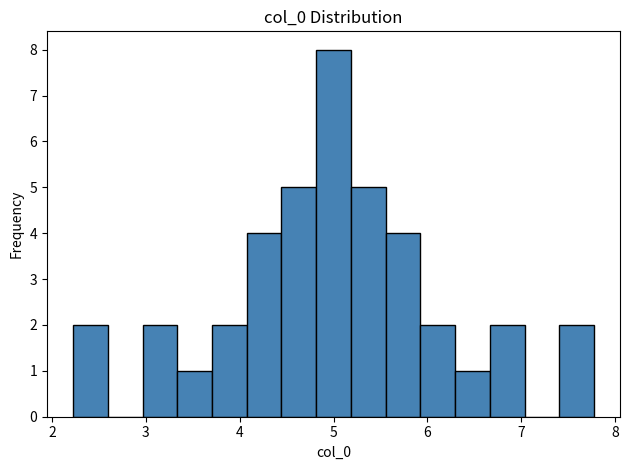

Around what value on the x-axis is the tallest bar? Give the approximate position of its centre, as read against the axis.

5.0